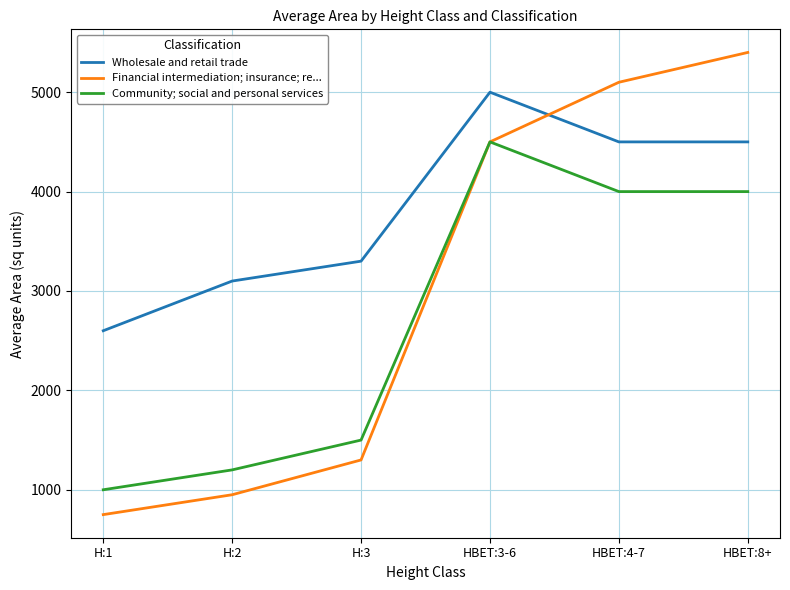

What is the greatest value displayed?

5400